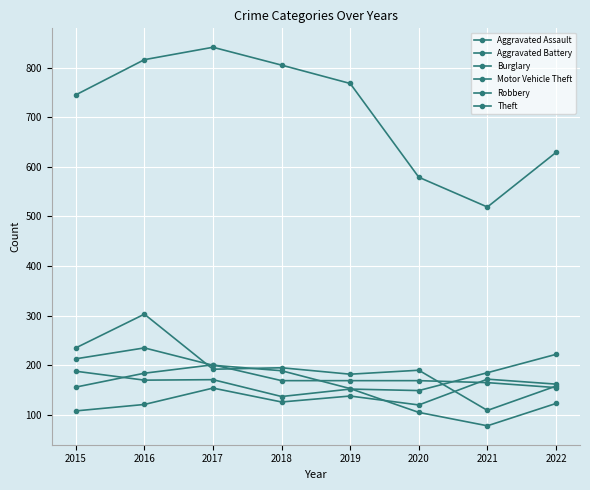

At how many categories does at least one series exceed 486?

8